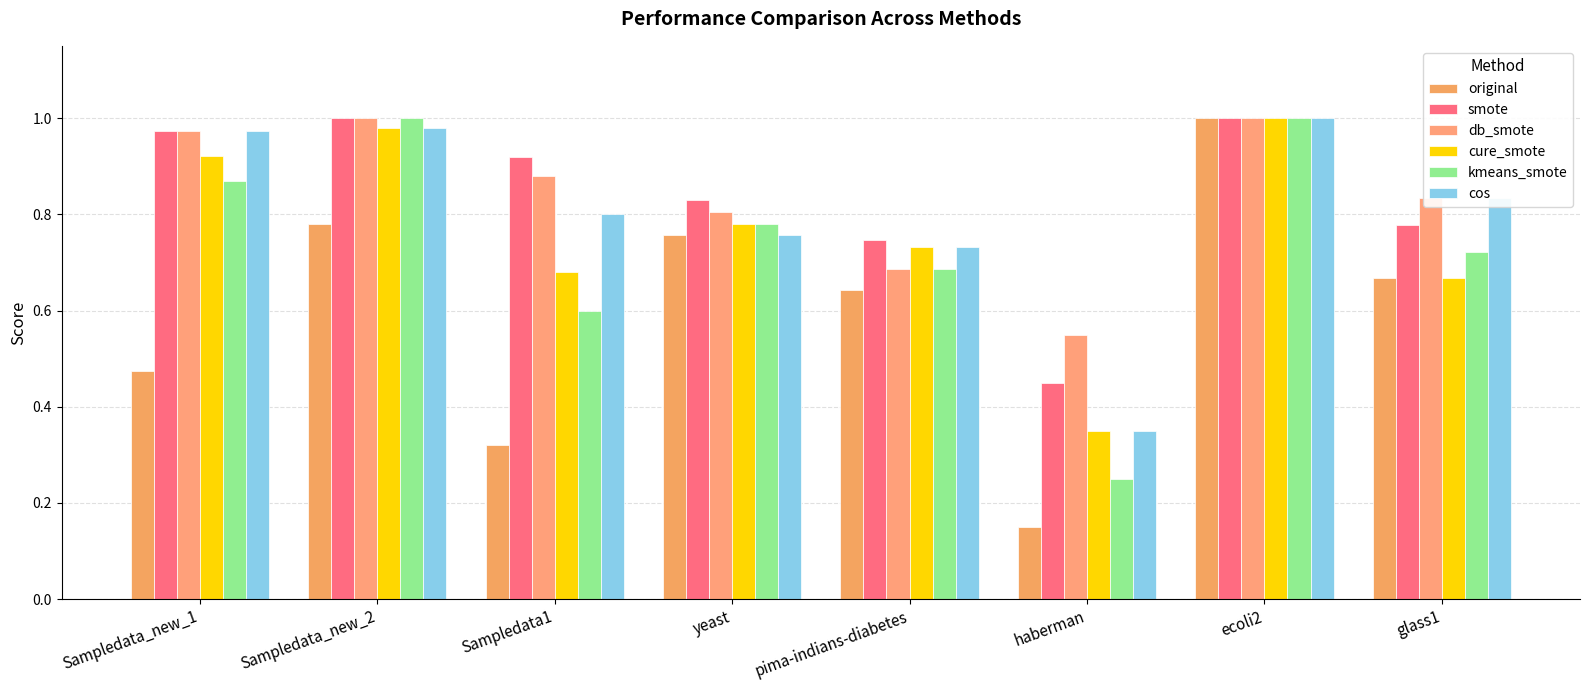

How many series are shown in this chart?

6